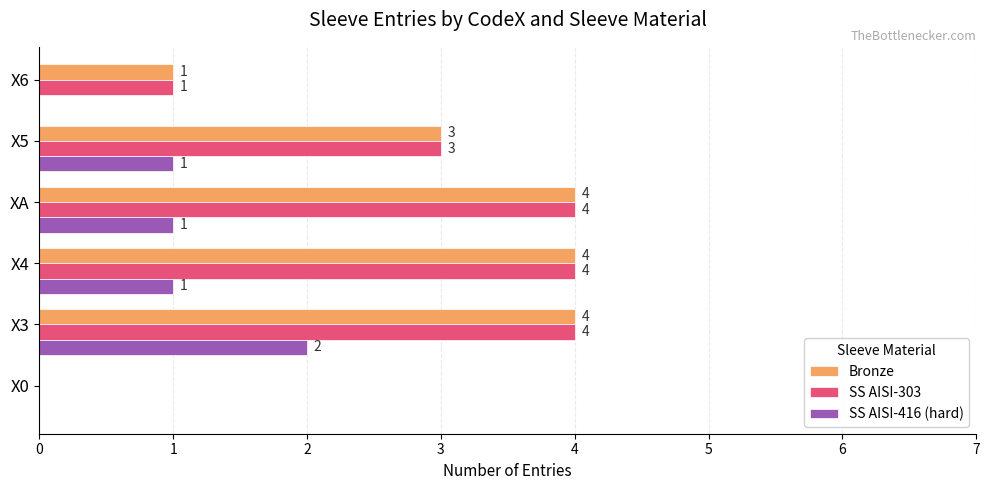

What is the total value across all series at X4?

9